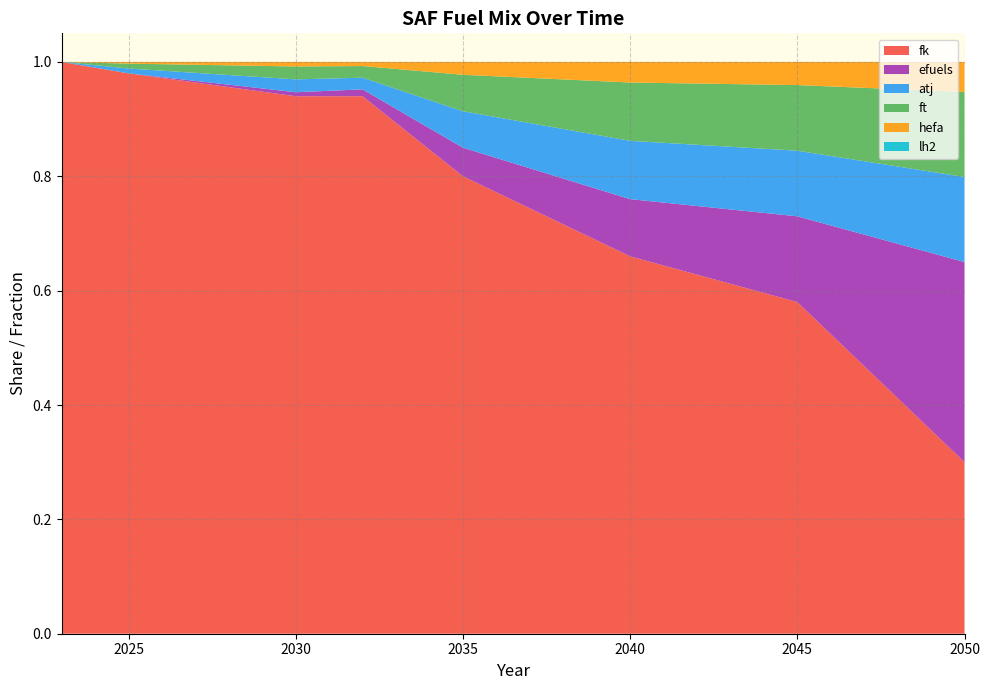

Reading right to left, list all the values displayed in this chart.

atj: 2050=0.1	2049=0.1	2048=0.1	2047=0.1	2046=0.1	2045=0.1	2044=0.1	2043=0.1	2042=0.1	2041=0.1	2040=0.1	2039=0.1	2038=0.1	2037=0.1	2036=0.1	2035=0.1	2034=0.0	2033=0.0	2032=0.0	2031=0.0	2030=0.0	2029=0.0	2028=0.0	2027=0.0	2026=0.0	2025=0.0	2024=0.0	2023=0.0
ft: 2050=0.1	2049=0.1	2048=0.1	2047=0.1	2046=0.1	2045=0.1	2044=0.1	2043=0.1	2042=0.1	2041=0.1	2040=0.1	2039=0.1	2038=0.1	2037=0.1	2036=0.1	2035=0.1	2034=0.0	2033=0.0	2032=0.0	2031=0.0	2030=0.0	2029=0.0	2028=0.0	2027=0.0	2026=0.0	2025=0.0	2024=0.0	2023=0.0
hefa: 2050=0.1	2049=0.1	2048=0.0	2047=0.0	2046=0.0	2045=0.0	2044=0.0	2043=0.0	2042=0.0	2041=0.0	2040=0.0	2039=0.0	2038=0.0	2037=0.0	2036=0.0	2035=0.0	2034=0.0	2033=0.0	2032=0.0	2031=0.0	2030=0.0	2029=0.0	2028=0.0	2027=0.0	2026=0.0	2025=0.0	2024=0.0	2023=0.0
fk: 2050=0.3	2049=0.4	2048=0.4	2047=0.5	2046=0.5	2045=0.6	2044=0.6	2043=0.6	2042=0.6	2041=0.6	2040=0.7	2039=0.7	2038=0.7	2037=0.7	2036=0.8	2035=0.8	2034=0.8	2033=0.9	2032=0.9	2031=0.9	2030=0.9	2029=0.9	2028=1.0	2027=1.0	2026=1.0	2025=1.0	2024=1.0	2023=1.0
efuels: 2050=0.3	2049=0.3	2048=0.3	2047=0.2	2046=0.2	2045=0.1	2044=0.1	2043=0.1	2042=0.1	2041=0.1	2040=0.1	2039=0.1	2038=0.1	2037=0.1	2036=0.1	2035=0.1	2034=0.0	2033=0.0	2032=0.0	2031=0.0	2030=0.0	2029=0.0	2028=0.0	2027=0.0	2026=0.0	2025=0.0	2024=0.0	2023=0.0
lh2: 2050=0.0	2049=0.0	2048=0.0	2047=0.0	2046=0.0	2045=0.0	2044=0.0	2043=0.0	2042=0.0	2041=0.0	2040=0.0	2039=0.0	2038=0.0	2037=0.0	2036=0.0	2035=0.0	2034=0.0	2033=0.0	2032=0.0	2031=0.0	2030=0.0	2029=0.0	2028=0.0	2027=0.0	2026=0.0	2025=0.0	2024=0.0	2023=0.0